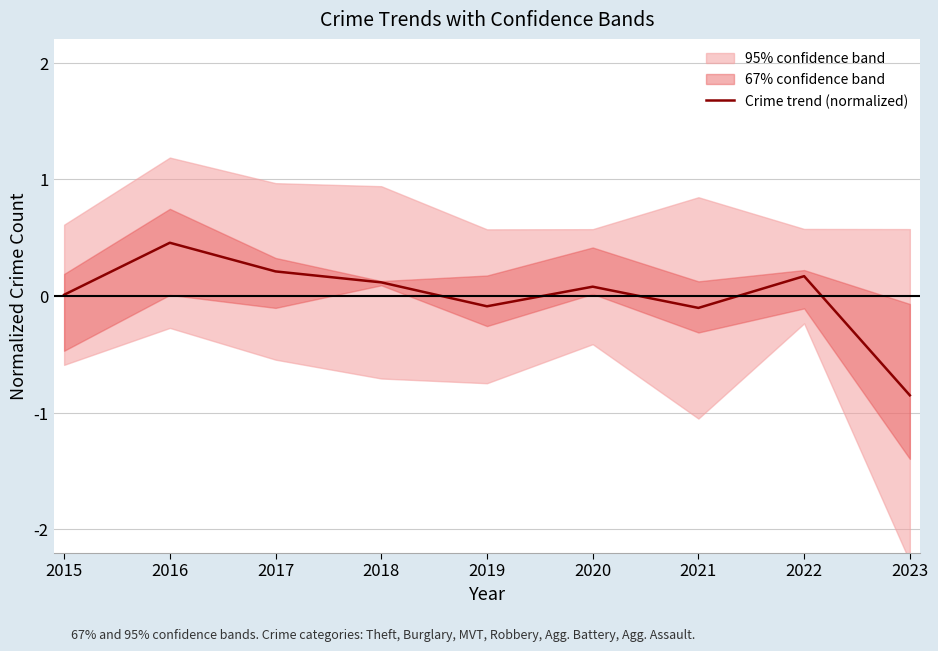

Is this an area chart (filled region under the line)?

No